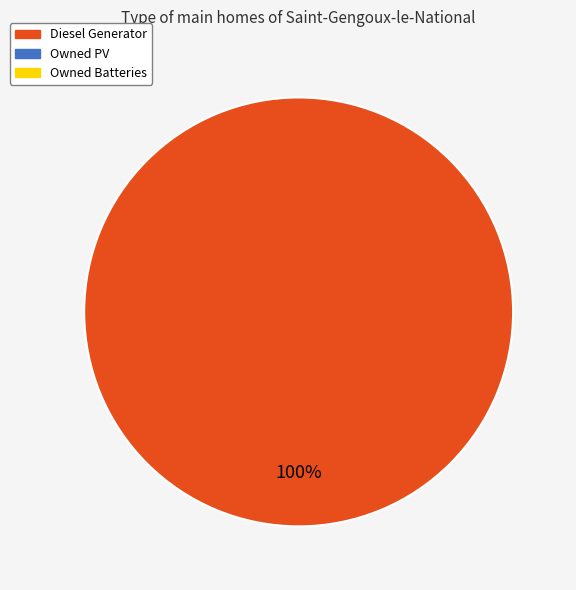

Is there any slice that represents more than half of the pie?

Yes